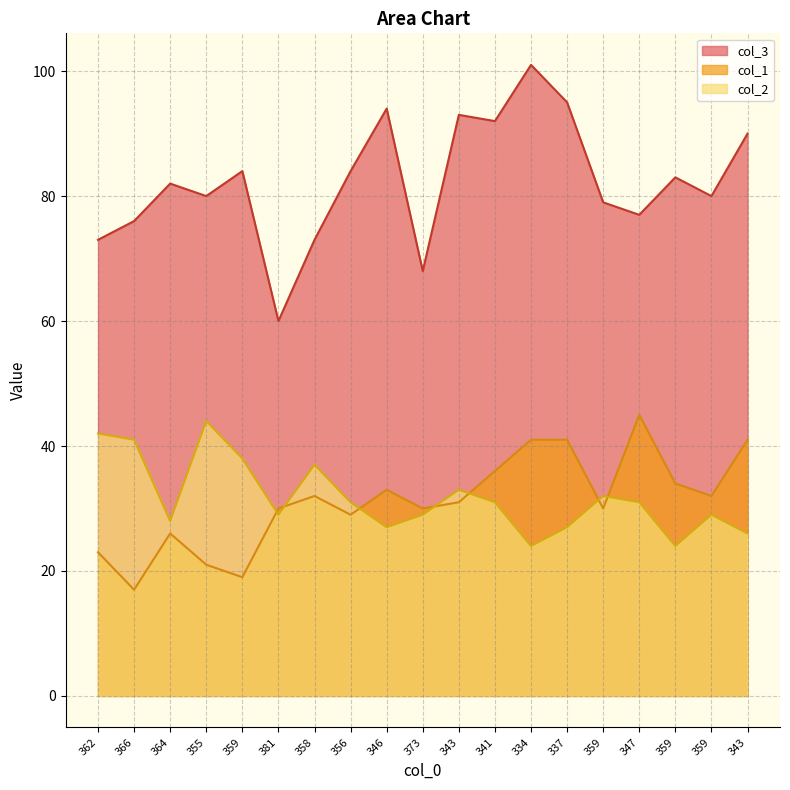

True or false: col_3 and col_2 cross at least once.

False